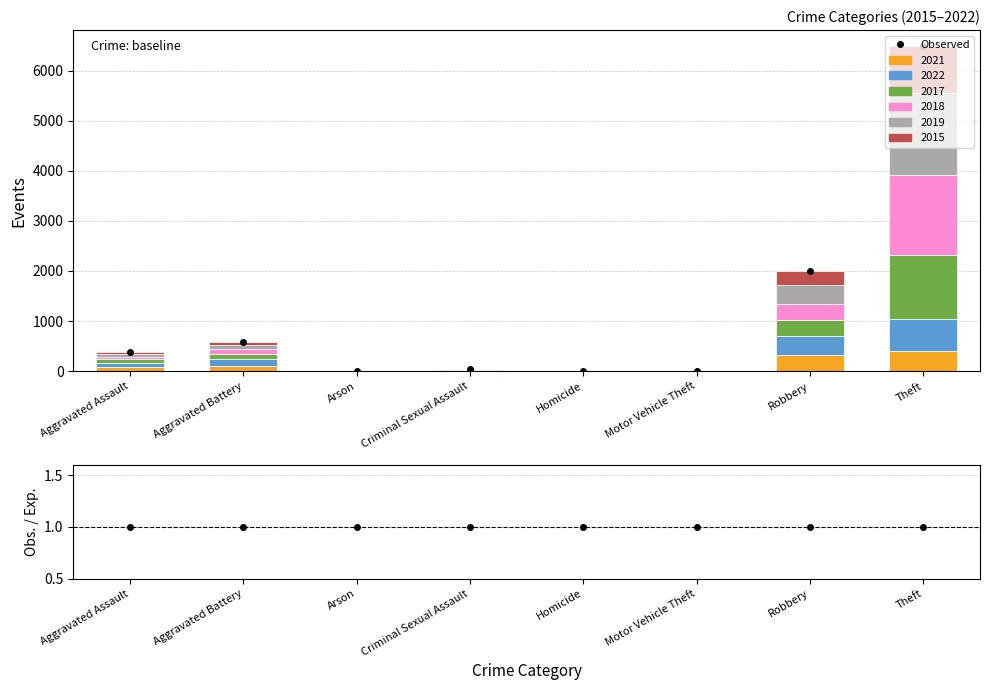

What position from the left is Motor Vehicle Theft?

6